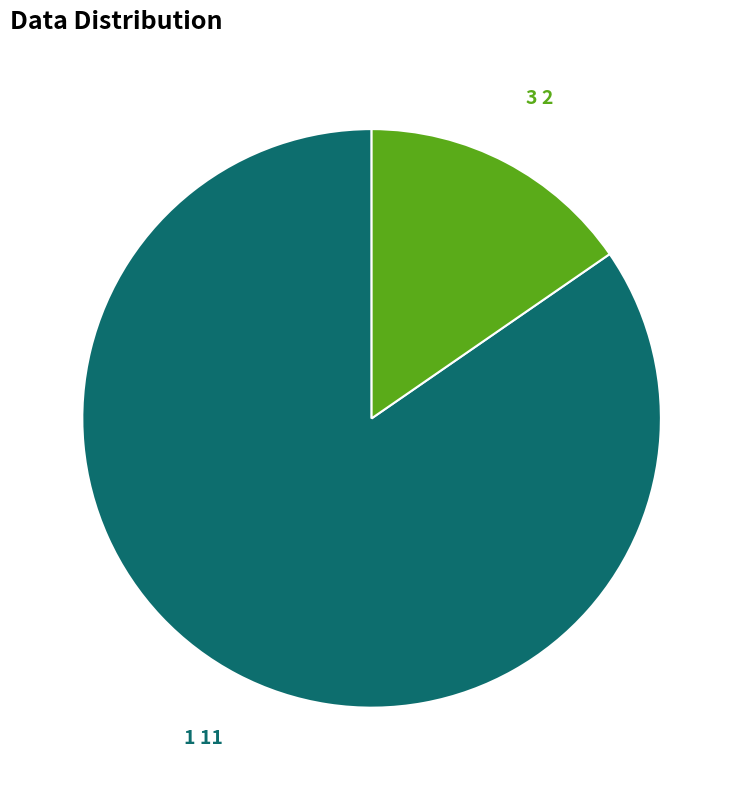

Does any single category account for the majority?

Yes